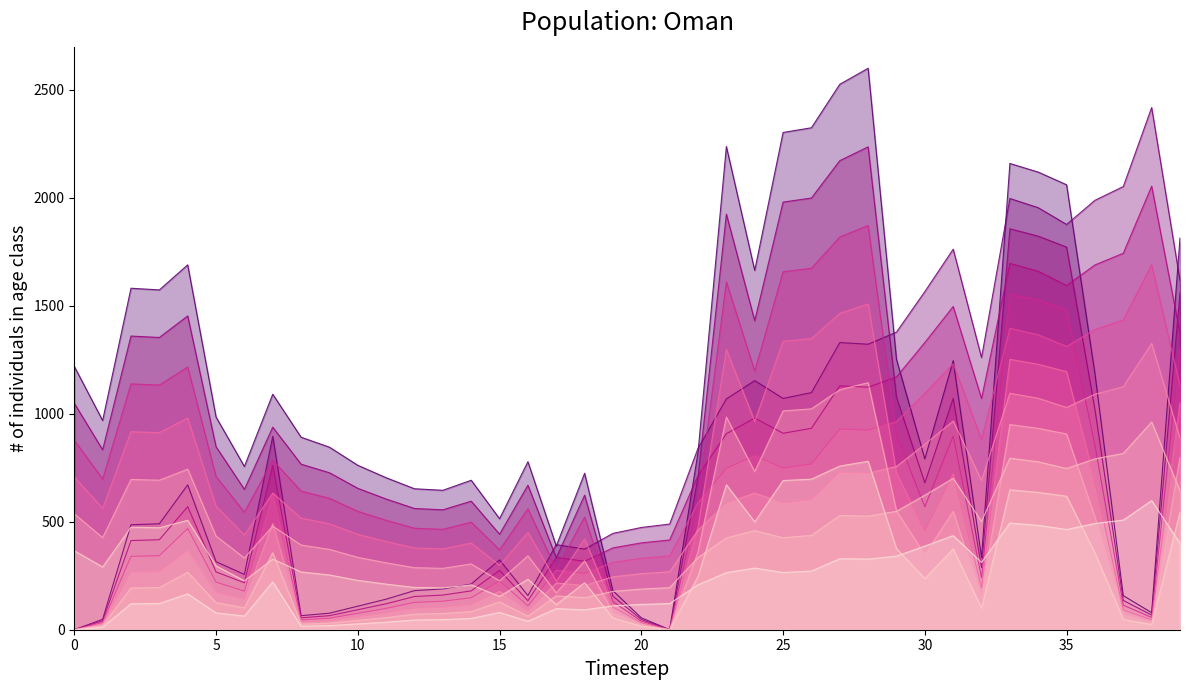

How many values in the x series are below 561?

20